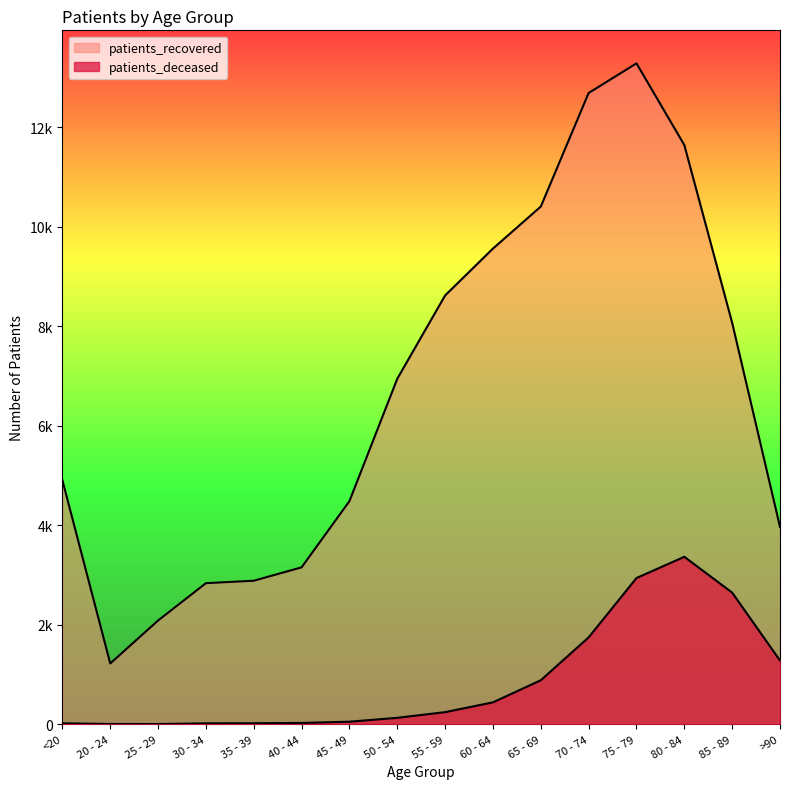

True or false: patients_deceased and patients_recovered cross at least once.

False